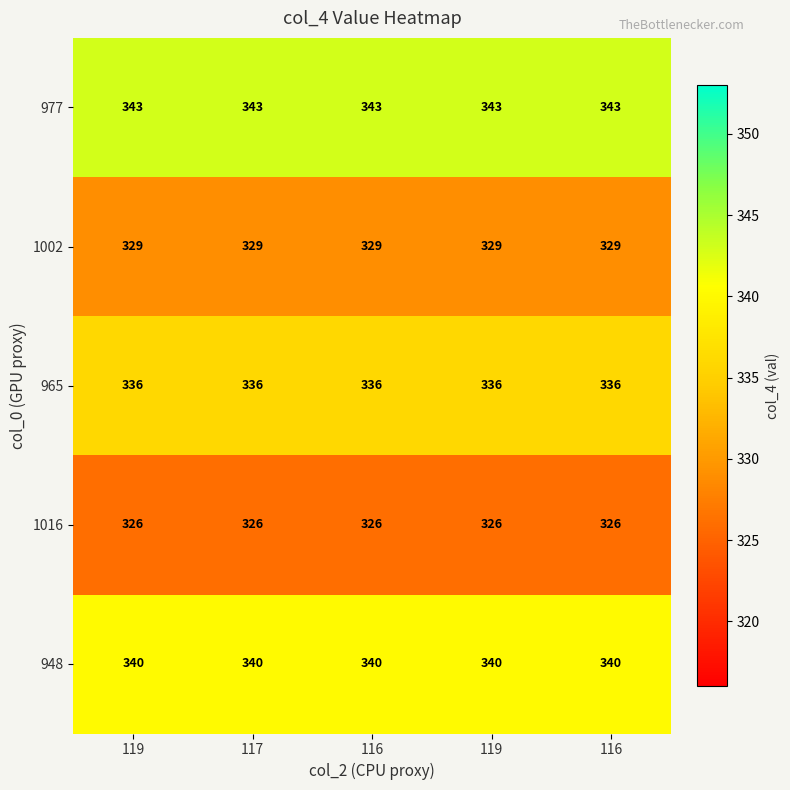

Rank the series by their maximum value, from lowest to highest.

1016, 1002, 965, 948, 977